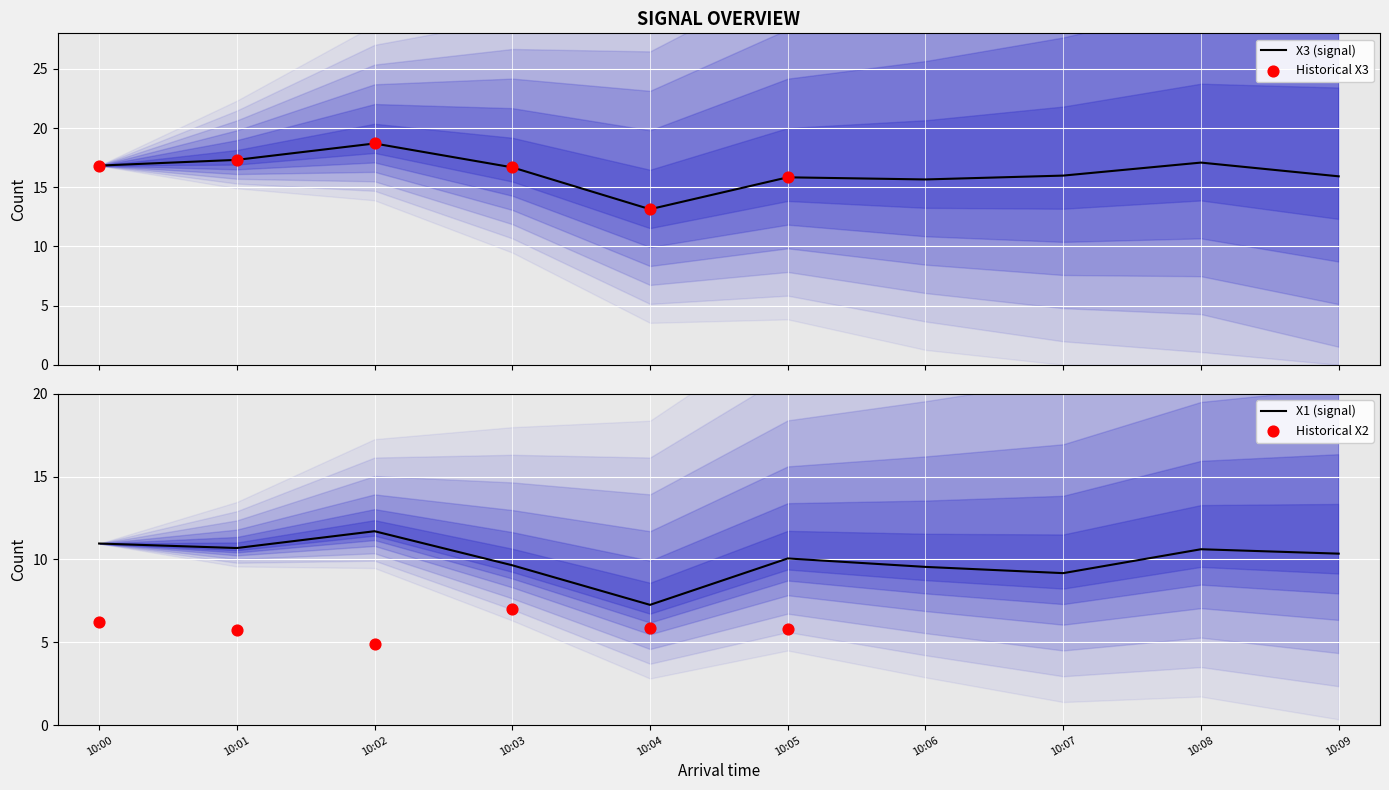

Is the value of X3 at 10:05 greater than the value of X1 at 10:00?

Yes